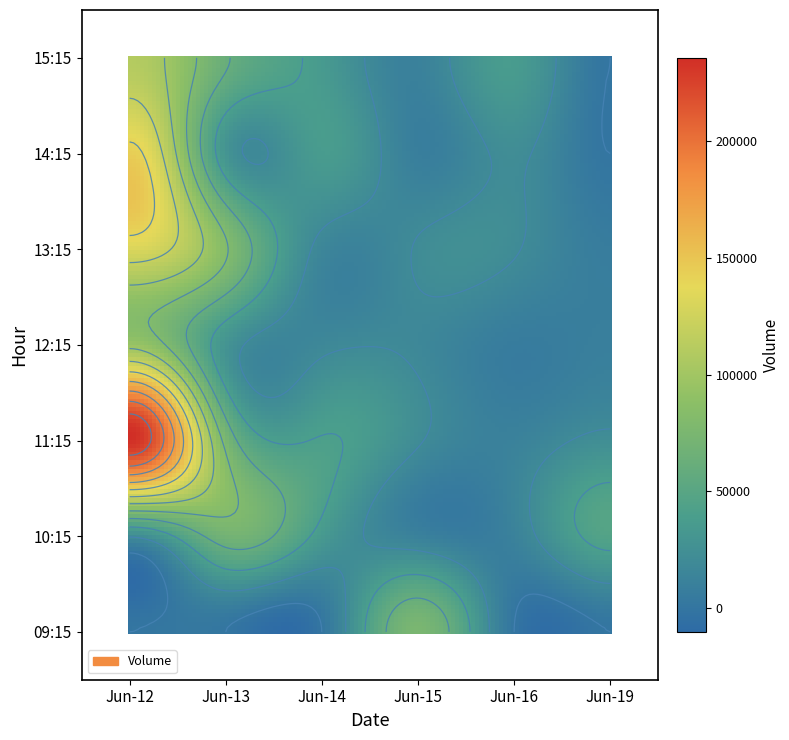

What is the sum of all 6-13 values?

345943